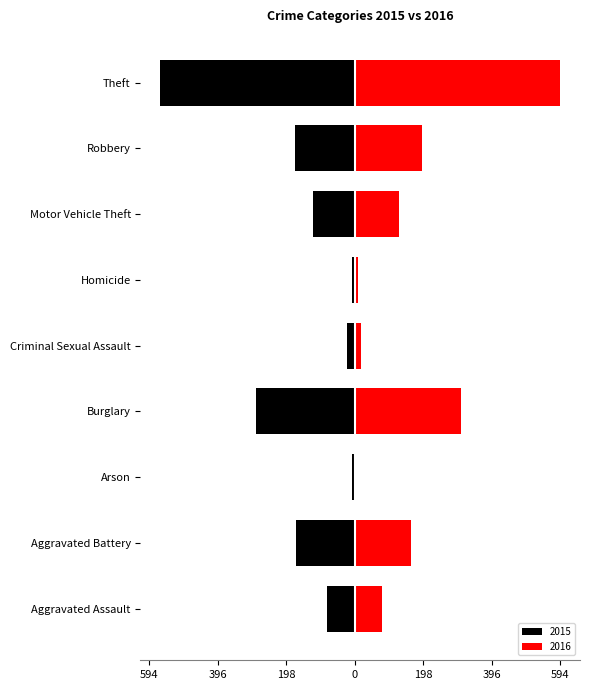

Which series has the largest total across all categories?

2016